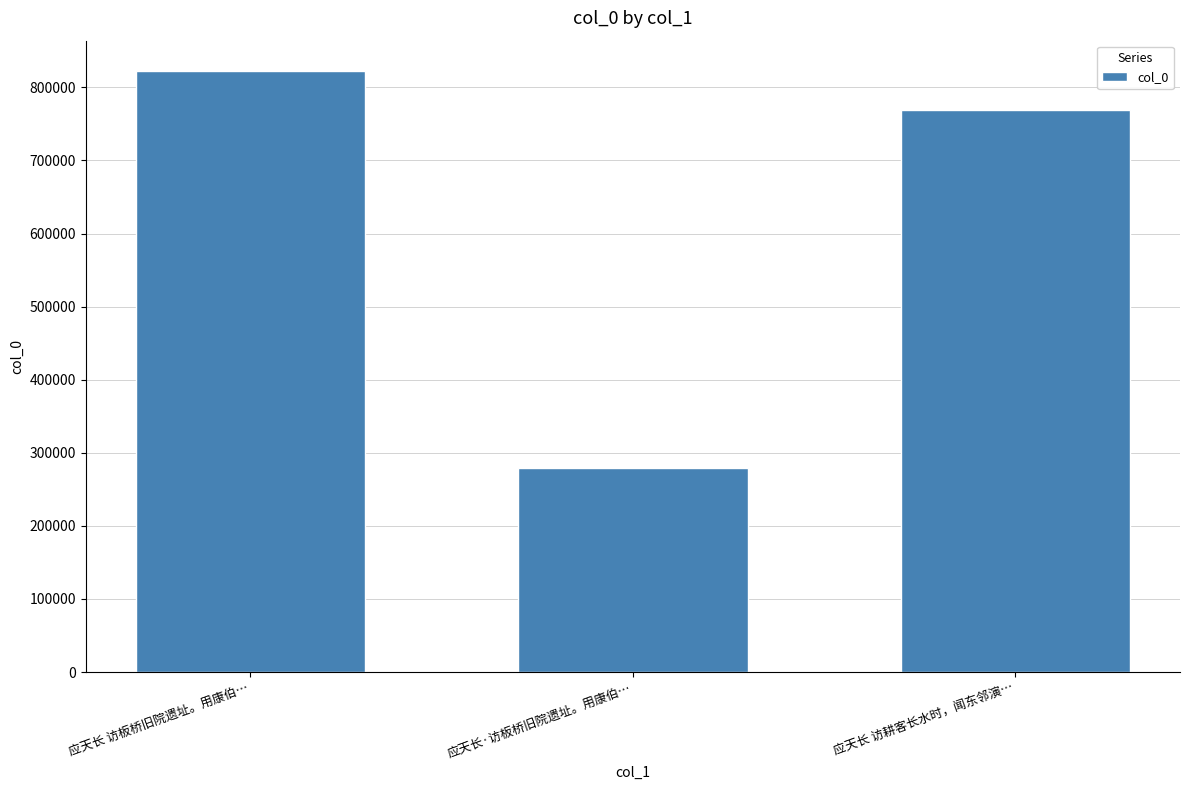

Rank the categories by value from highest to lowest.

应天长 访板桥旧院遗址。用康伯…, 应天长 访耕客长水时，闻东邻演…, 应天长·访板桥旧院遗址。用康伯…